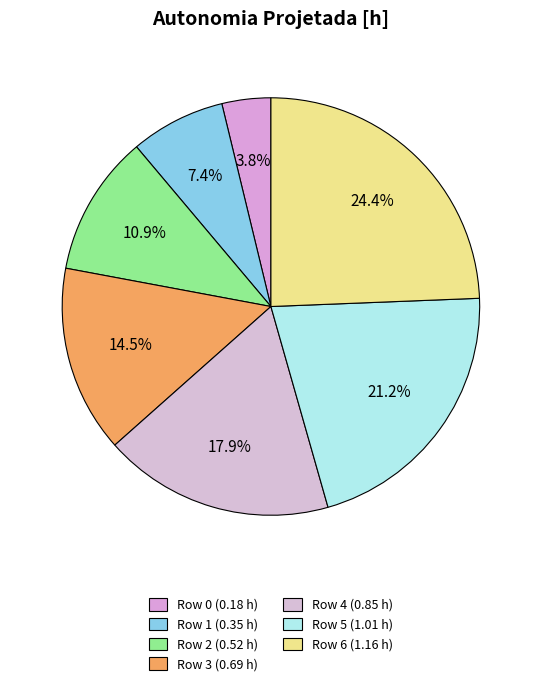

Count the number of slices in the pie.

7